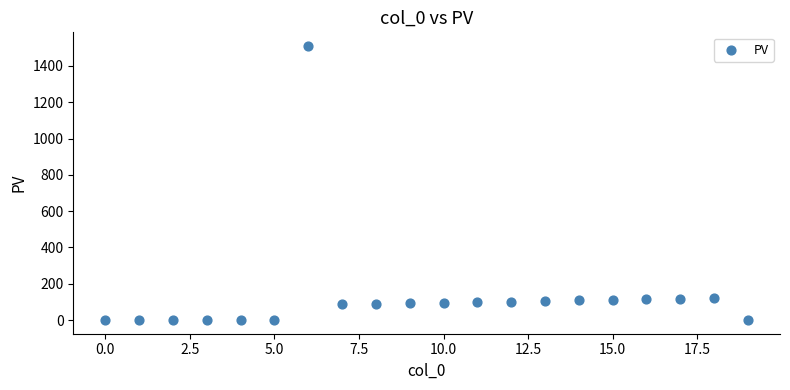

What is the range of Y values (max minus min)?

1510